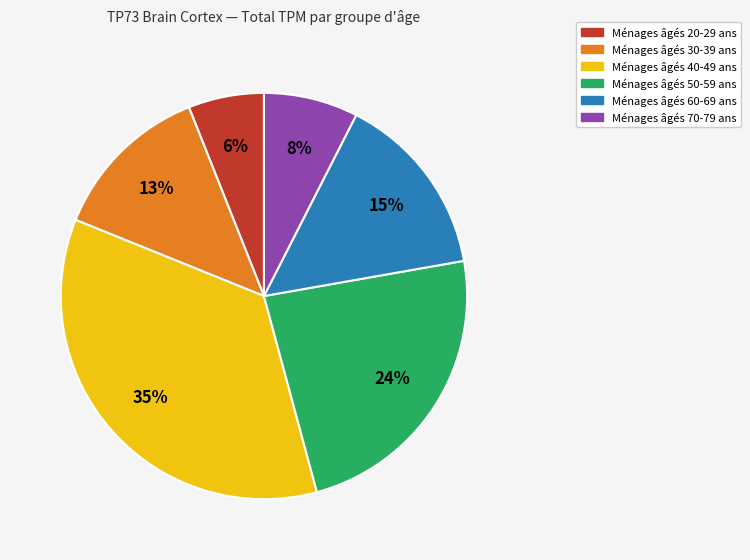

Is there a majority slice in this chart?

No